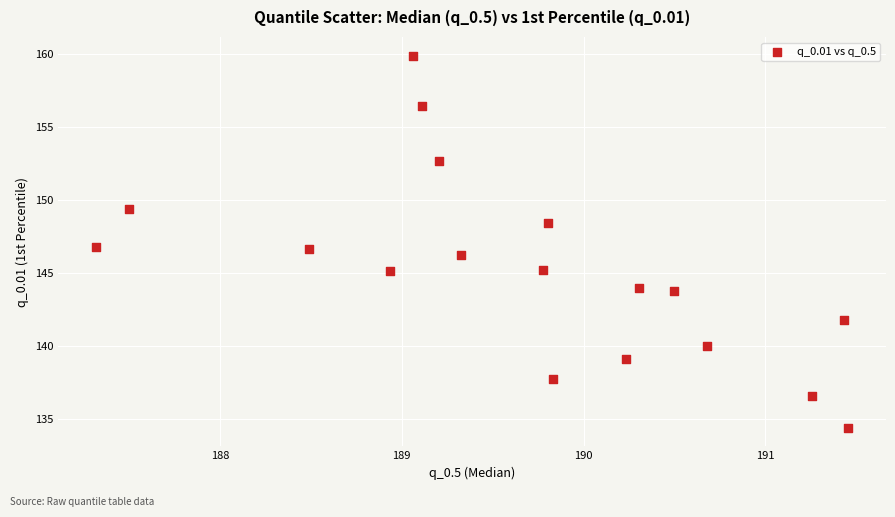

What is the range of X values (max minus min)?

4.1